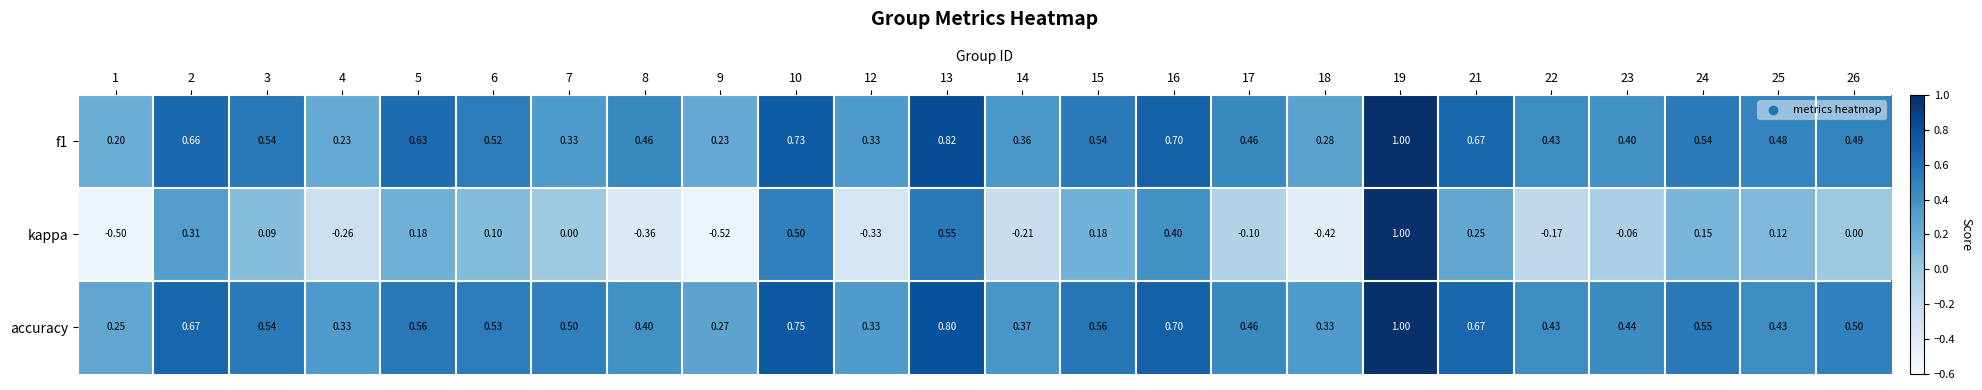

Which series has the largest total across all categories?

accuracy